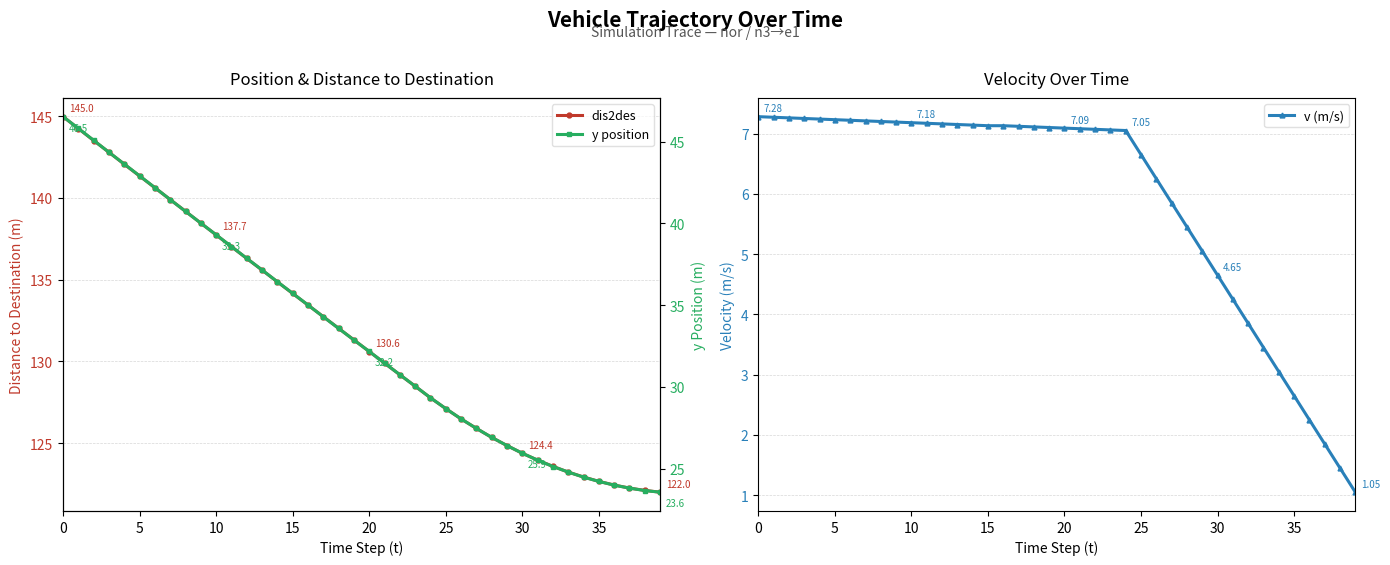

Between 12 and 29, which series saw the biggest shift?

dis2des